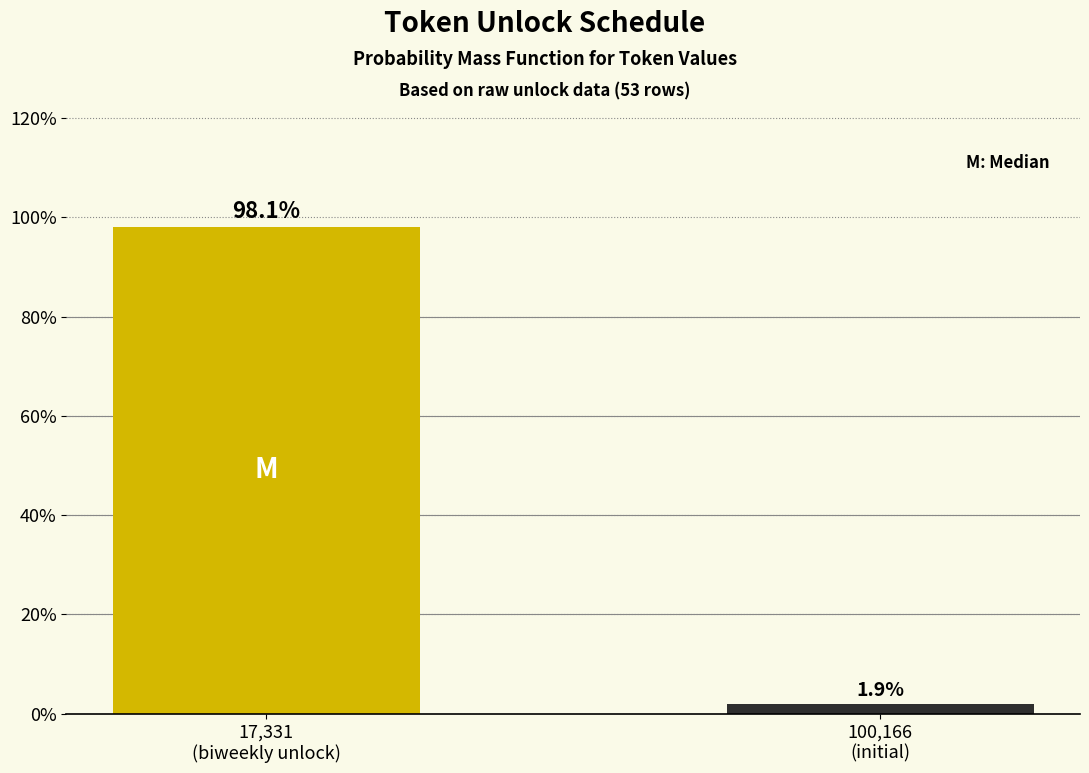

Reading left to right, extract all data points from this chart.

98.1	1.9